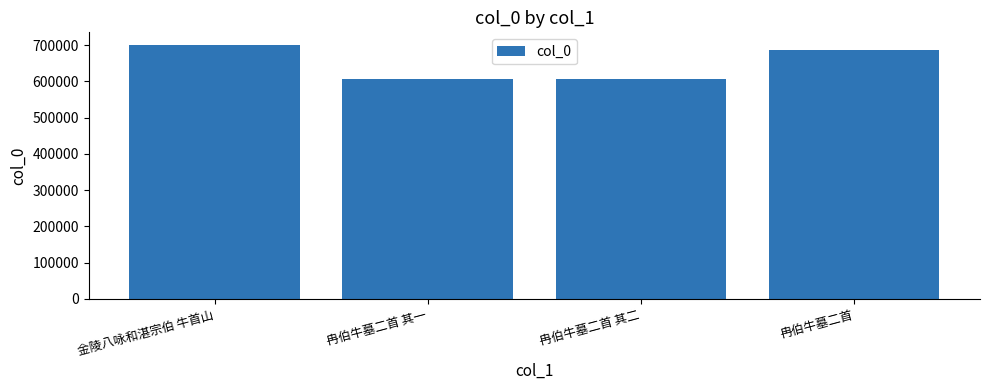

Which label corresponds to the largest value in the chart?

金陵八咏和湛宗伯 牛首山